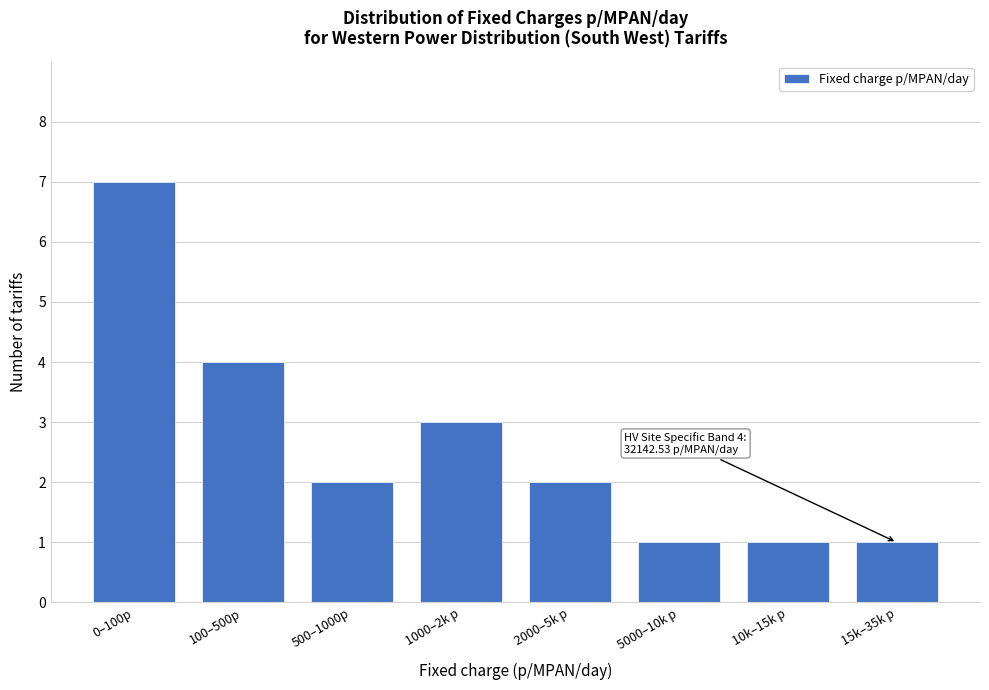

Reading left to right, transcribe all the data shown in this chart.

0–100p=7	100–500p=4	500–1000p=2	1000–2k p=3	2000–5k p=2	5000–10k p=1	10k–15k p=1	15k–35k p=1